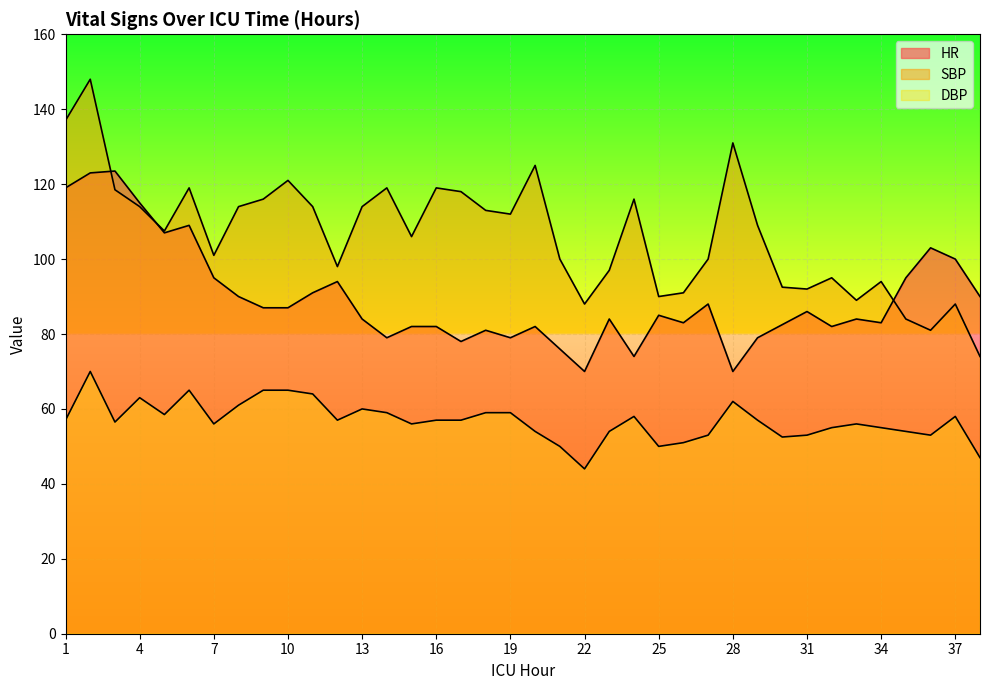

Where do SBP and HR first cross each other?

2 and 3